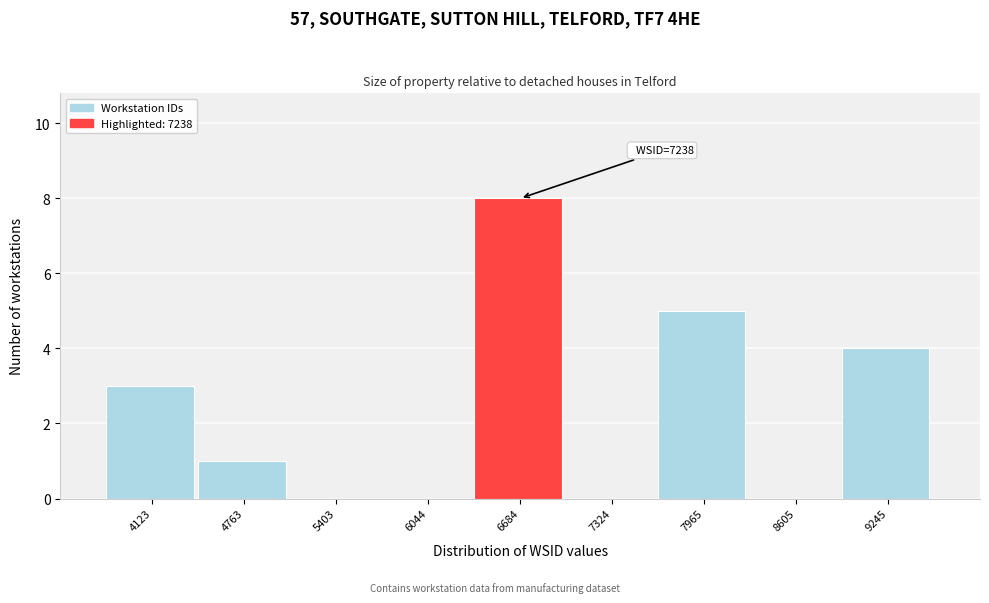

Reading left to right, extract all data points from this chart.

4123=3	4763=1	5403=0	6044=0	6684=8	7324=0	7965=5	8605=0	9245=4